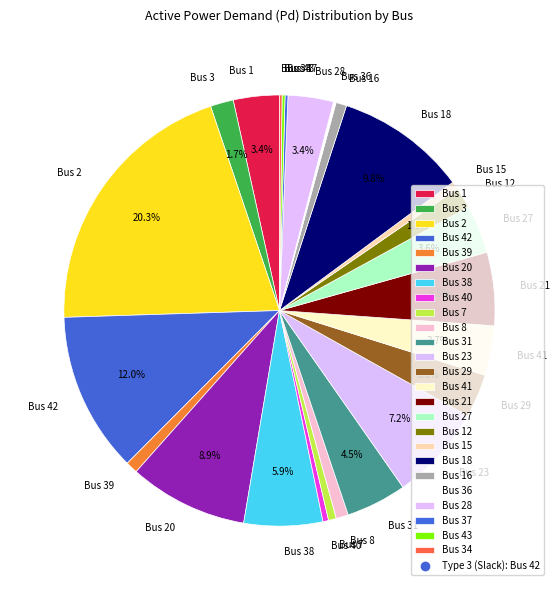

Which category has the biggest portion of the pie?

Bus 2